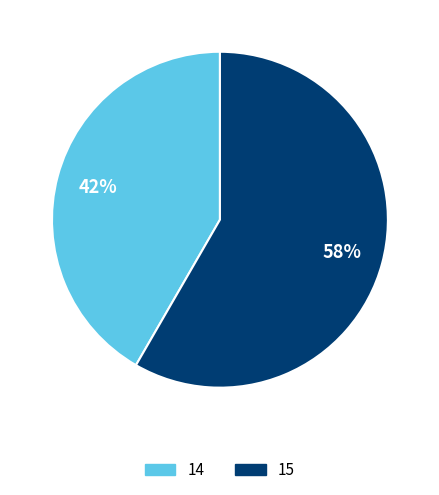

To the nearest percent, what percentage of the pie is 14?

42%